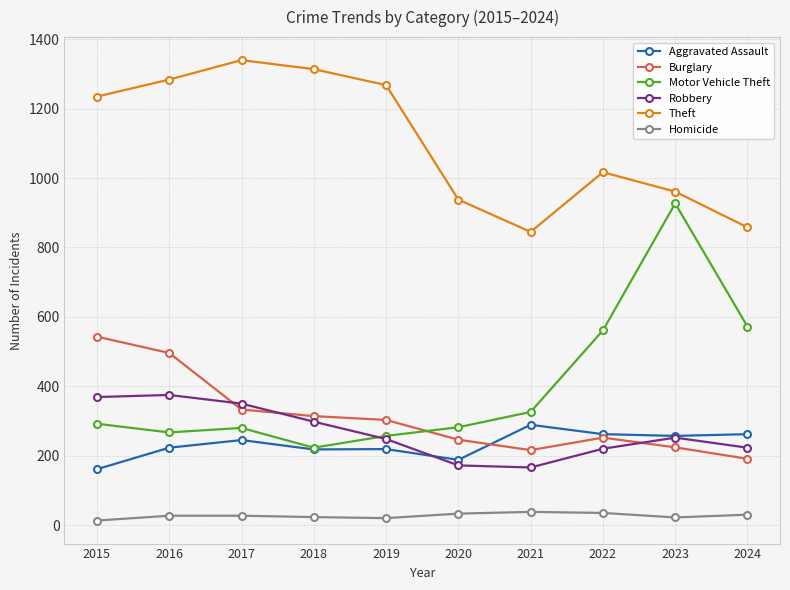

Which label corresponds to the largest value in the chart?

2017